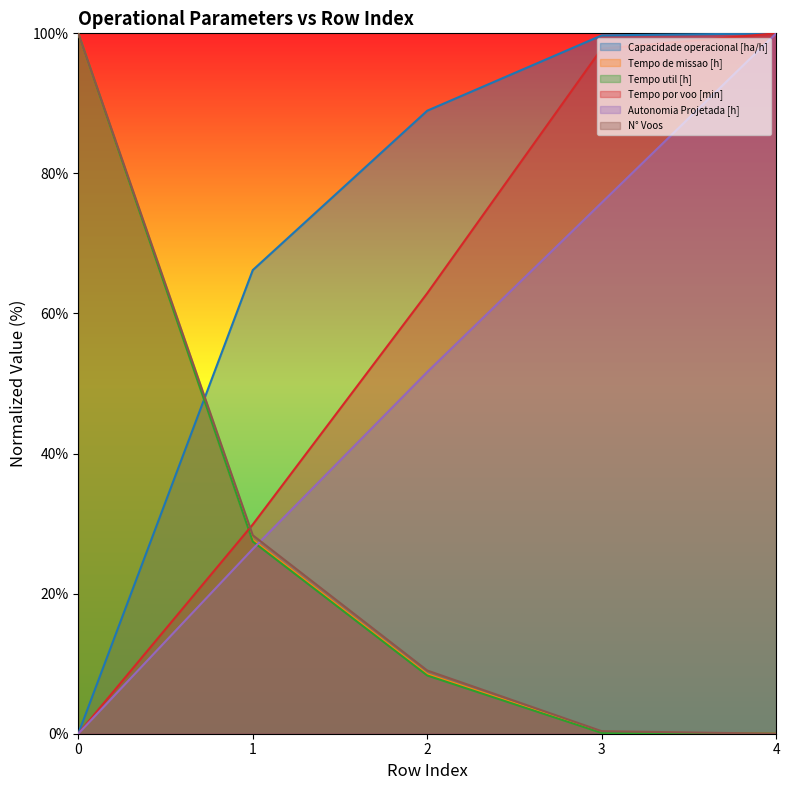

What are all the series names shown in the legend?

Capacidade operacional [ha/h], Tempo de missao [h], Tempo util [h], Tempo por voo [min], Autonomia Projetada [h], N° Voos